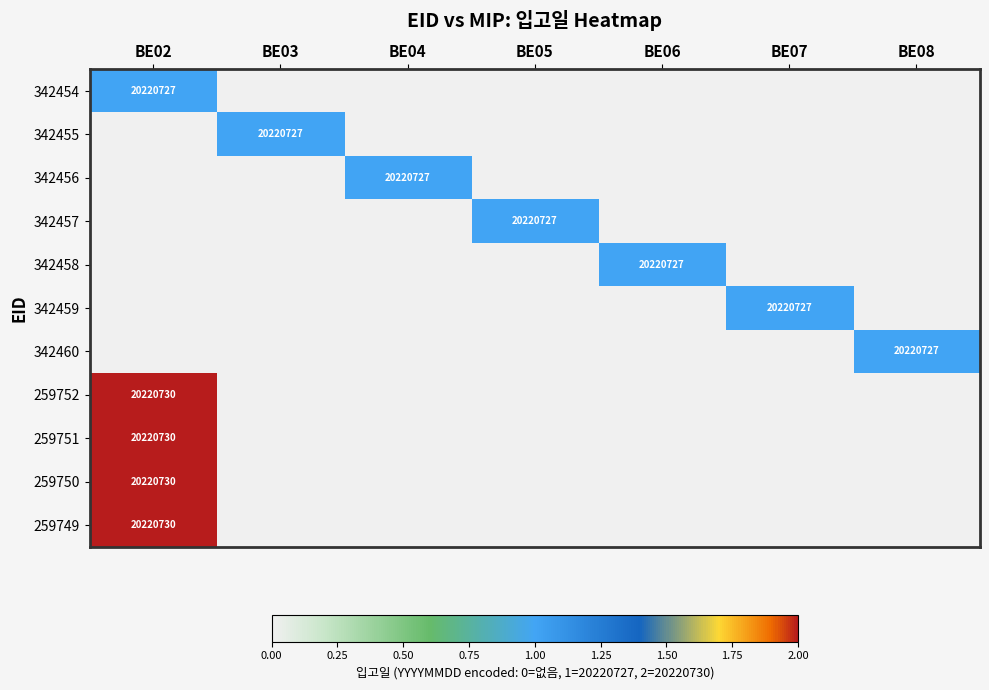

Which category has the highest value across all series?

BE02